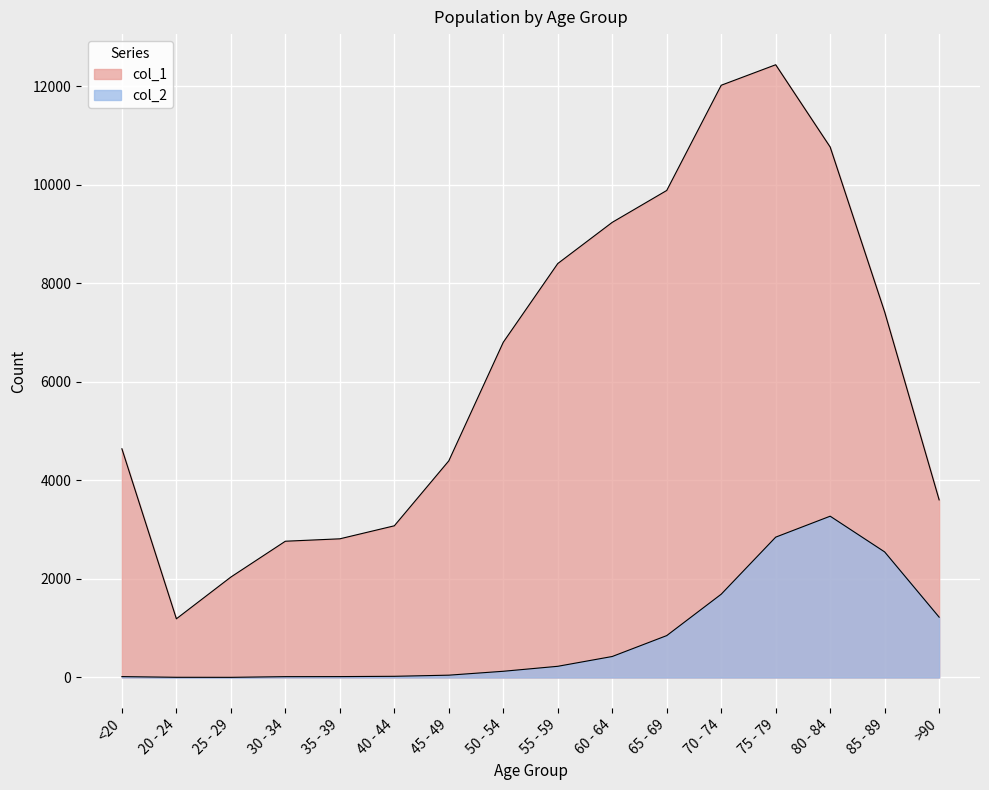

True or false: col_2 and col_1 cross at least once.

False